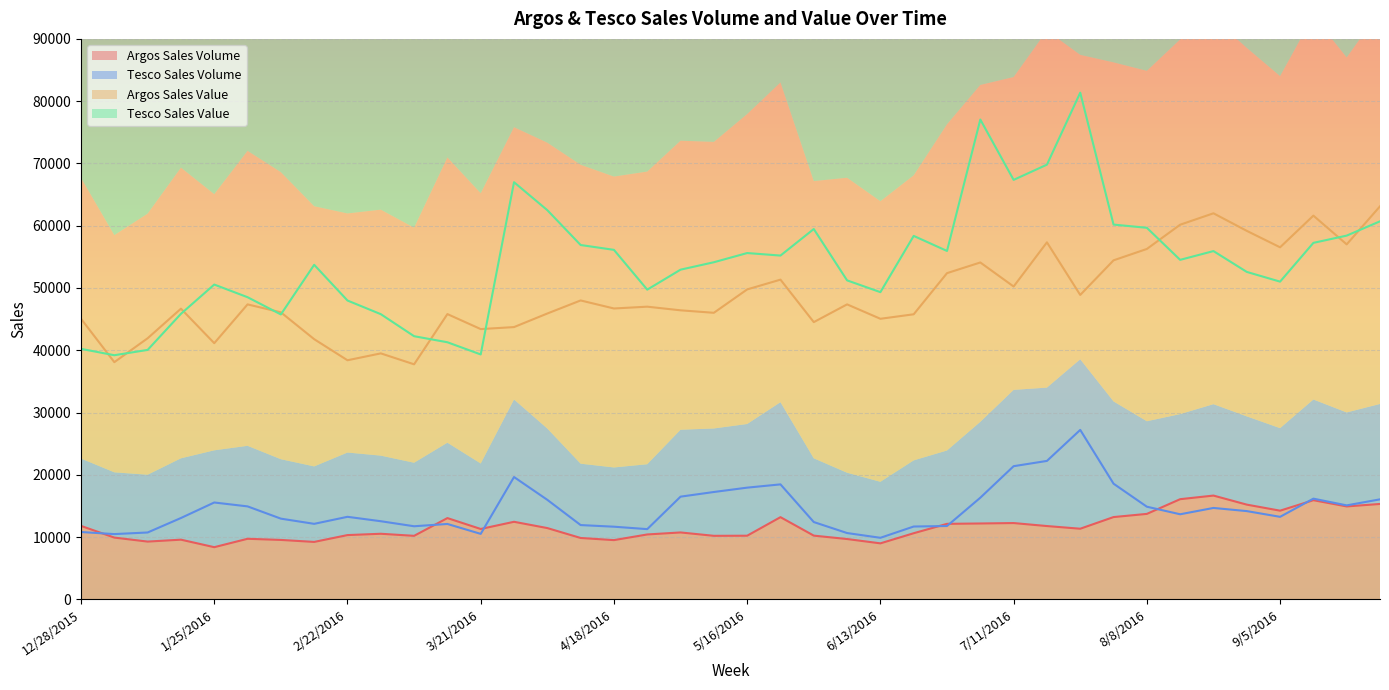

List the labels in order of Argos Sales Volume value, smallest first.

1/25/2016, 6/13/2016, 2/15/2016, 1/11/2016, 4/18/2016, 2/8/2016, 1/18/2016, 6/6/2016, 2/1/2016, 4/11/2016, 1/4/2016, 3/7/2016, 5/9/2016, 5/16/2016, 5/30/2016, 2/22/2016, 4/25/2016, 2/29/2016, 6/20/2016, 5/2/2016, 3/21/2016, 7/25/2016, 4/4/2016, 7/18/2016, 12/28/2015, 6/27/2016, 7/4/2016, 7/11/2016, 3/28/2016, 3/14/2016, 5/23/2016, 8/1/2016, 8/8/2016, 9/5/2016, 9/19/2016, 8/29/2016, 9/26/2016, 9/12/2016, 8/15/2016, 8/22/2016